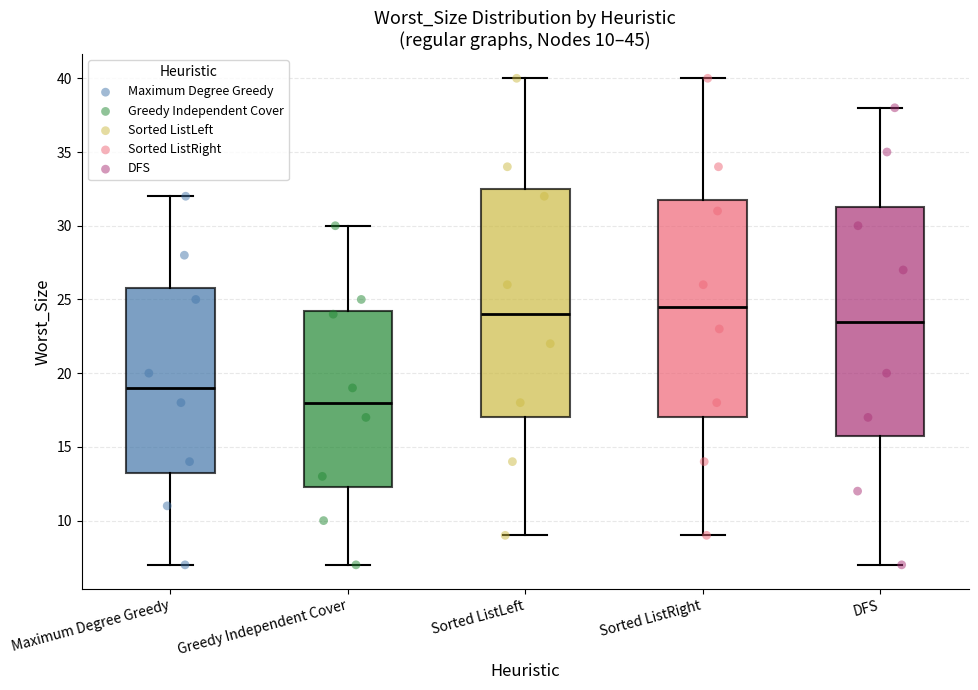

Which box has the highest median line?

Sorted ListRight